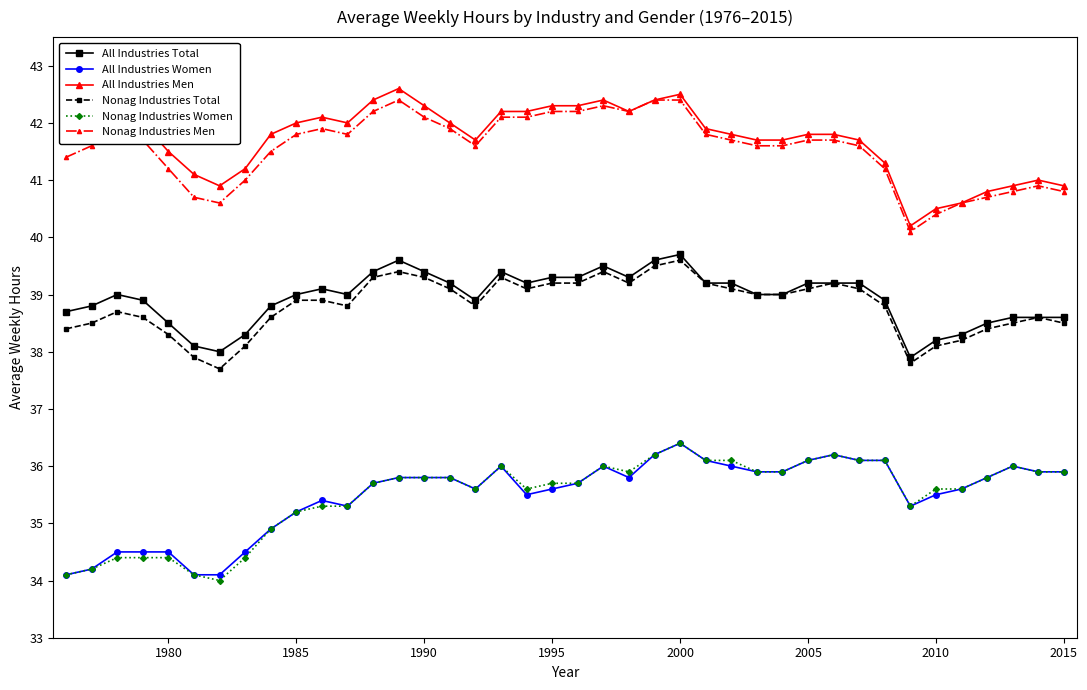

True or false: All Industries Women and Nonag Industries Men cross at least once.

False